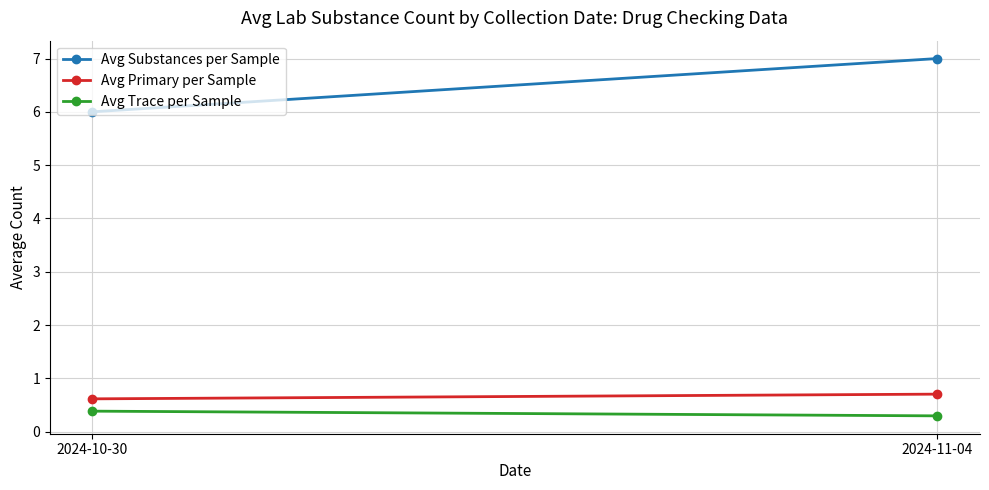

Reading left to right, what are all the values shown in this chart?

Avg Substances per Sample: 2024-10-30=6.0	2024-11-04=7.0
Avg Primary per Sample: 2024-10-30=0.6	2024-11-04=0.7
Avg Trace per Sample: 2024-10-30=0.4	2024-11-04=0.3